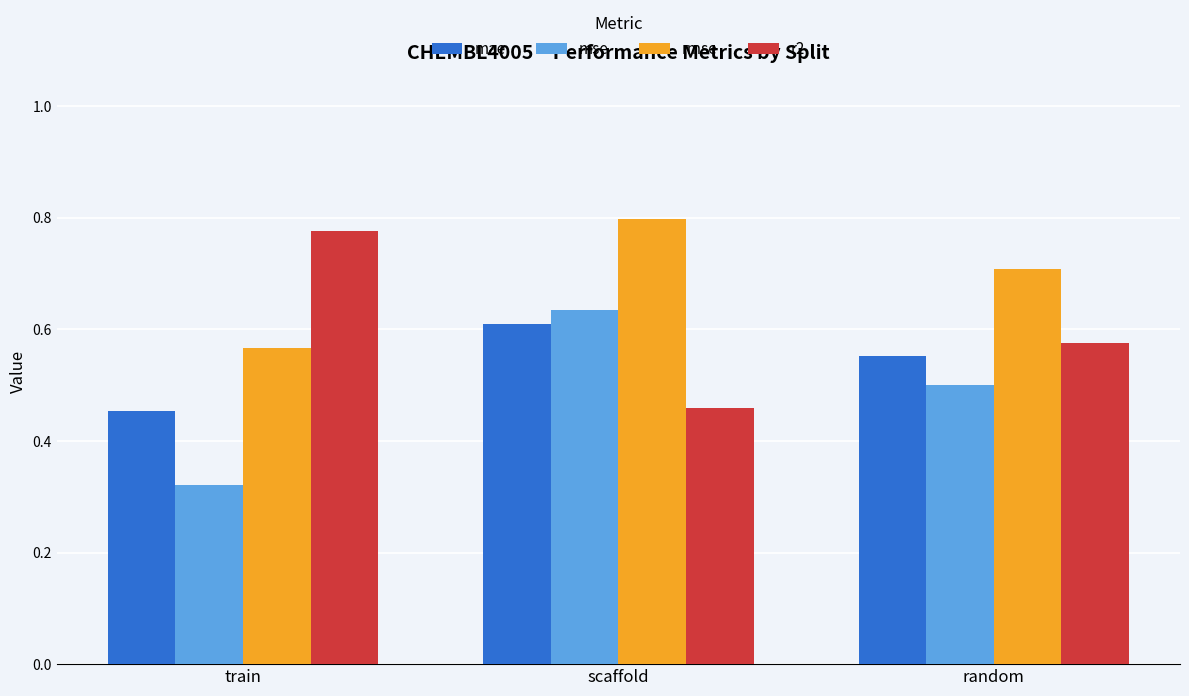

What is the label of the 2nd bar from the left?

scaffold